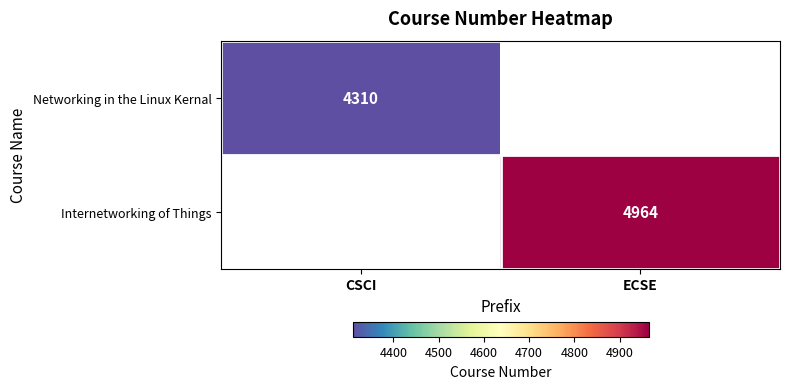

Is it true that Networking in the Linux Kernal equals 2360 at CSCI?

False